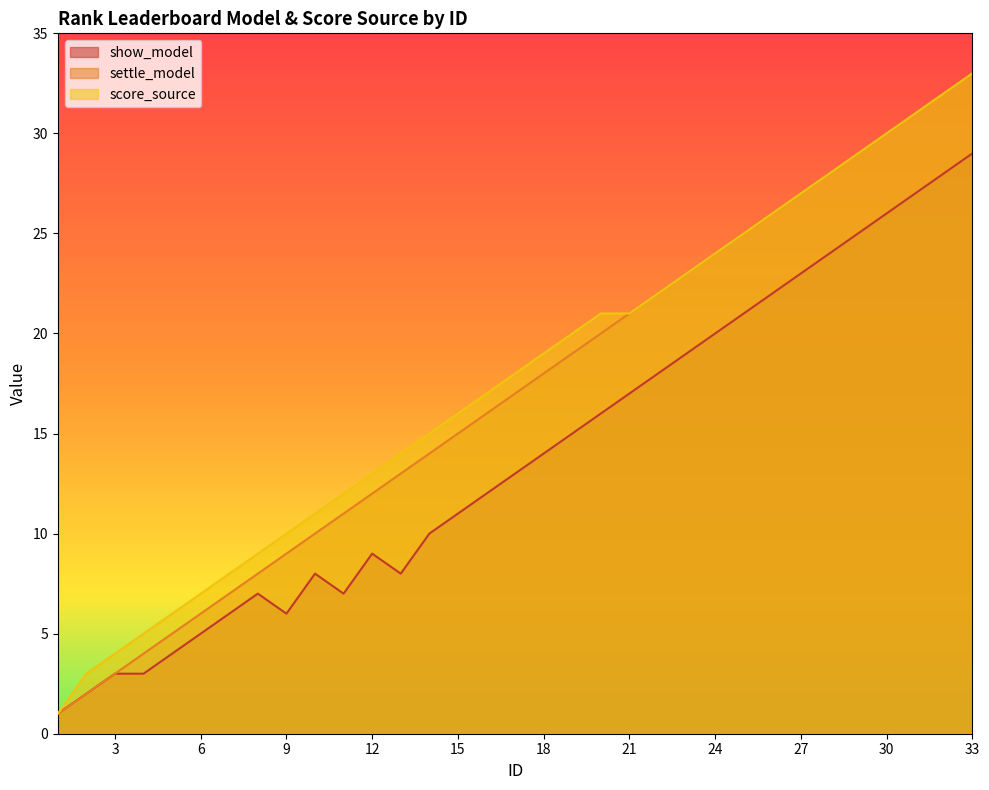

What is the difference between the maximum and second lowest values in the settle_model series?

31